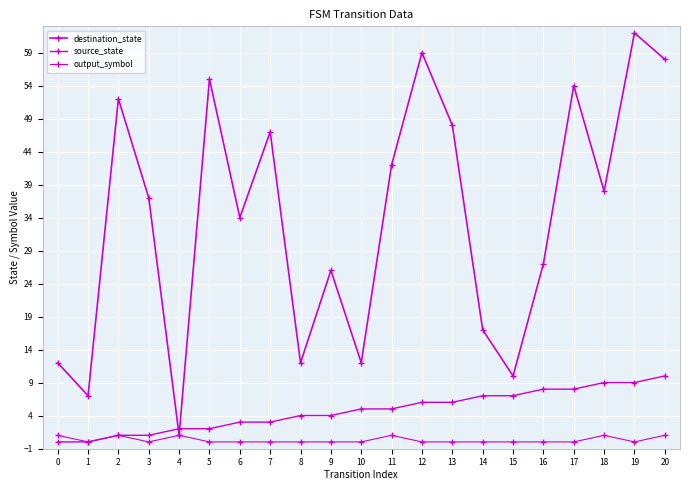

How many values in the source_state series are below 5?

10